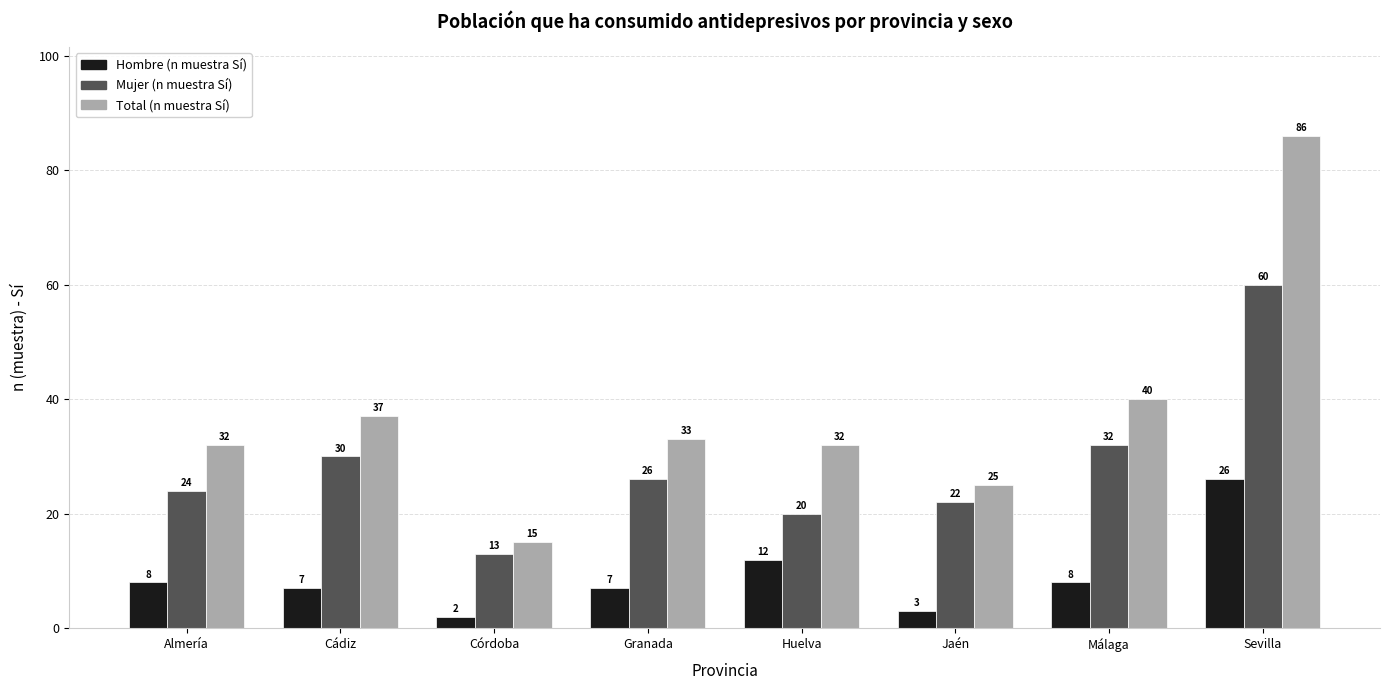

Reading right to left, list all the values displayed in this chart.

Hombre (n muestra Sí): Sevilla=26	Málaga=8	Jaén=3	Huelva=12	Granada=7	Córdoba=2	Cádiz=7	Almería=8
Mujer (n muestra Sí): Sevilla=60	Málaga=32	Jaén=22	Huelva=20	Granada=26	Córdoba=13	Cádiz=30	Almería=24
Total (n muestra Sí): Sevilla=86	Málaga=40	Jaén=25	Huelva=32	Granada=33	Córdoba=15	Cádiz=37	Almería=32